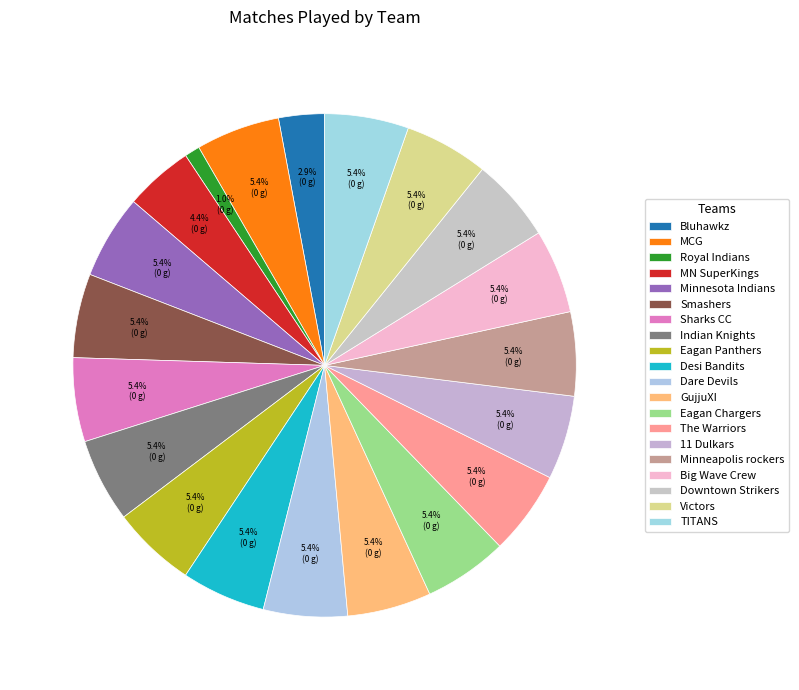

To the nearest percent, what is the difference between the Minnesota Indians and MN SuperKings slice percentages?

1%